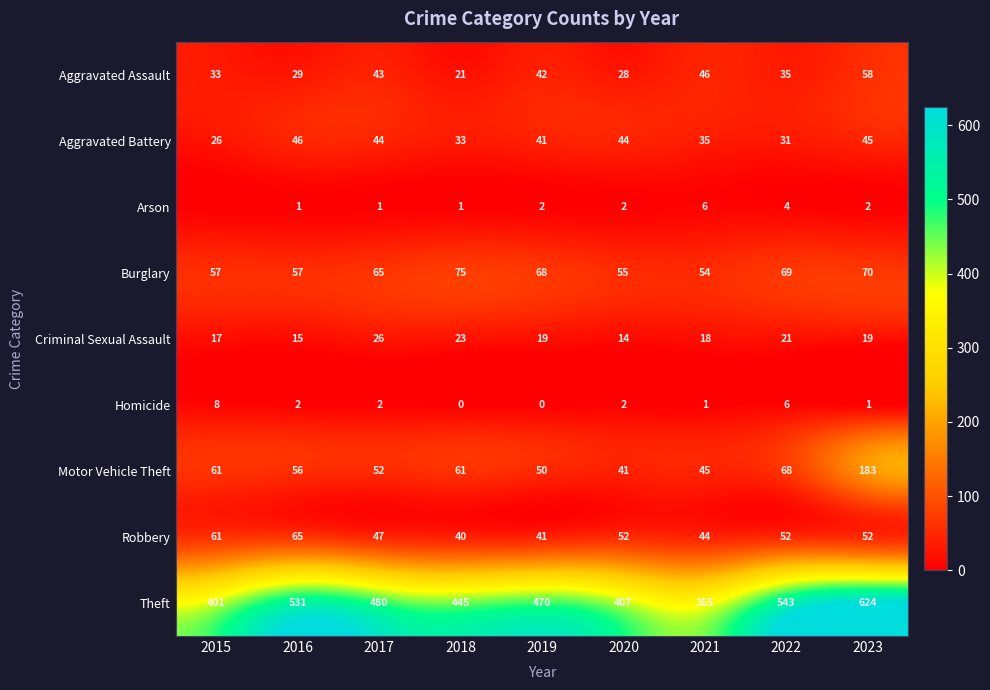

What value does the Burglary series have at 2021, to the nearest 5?

55